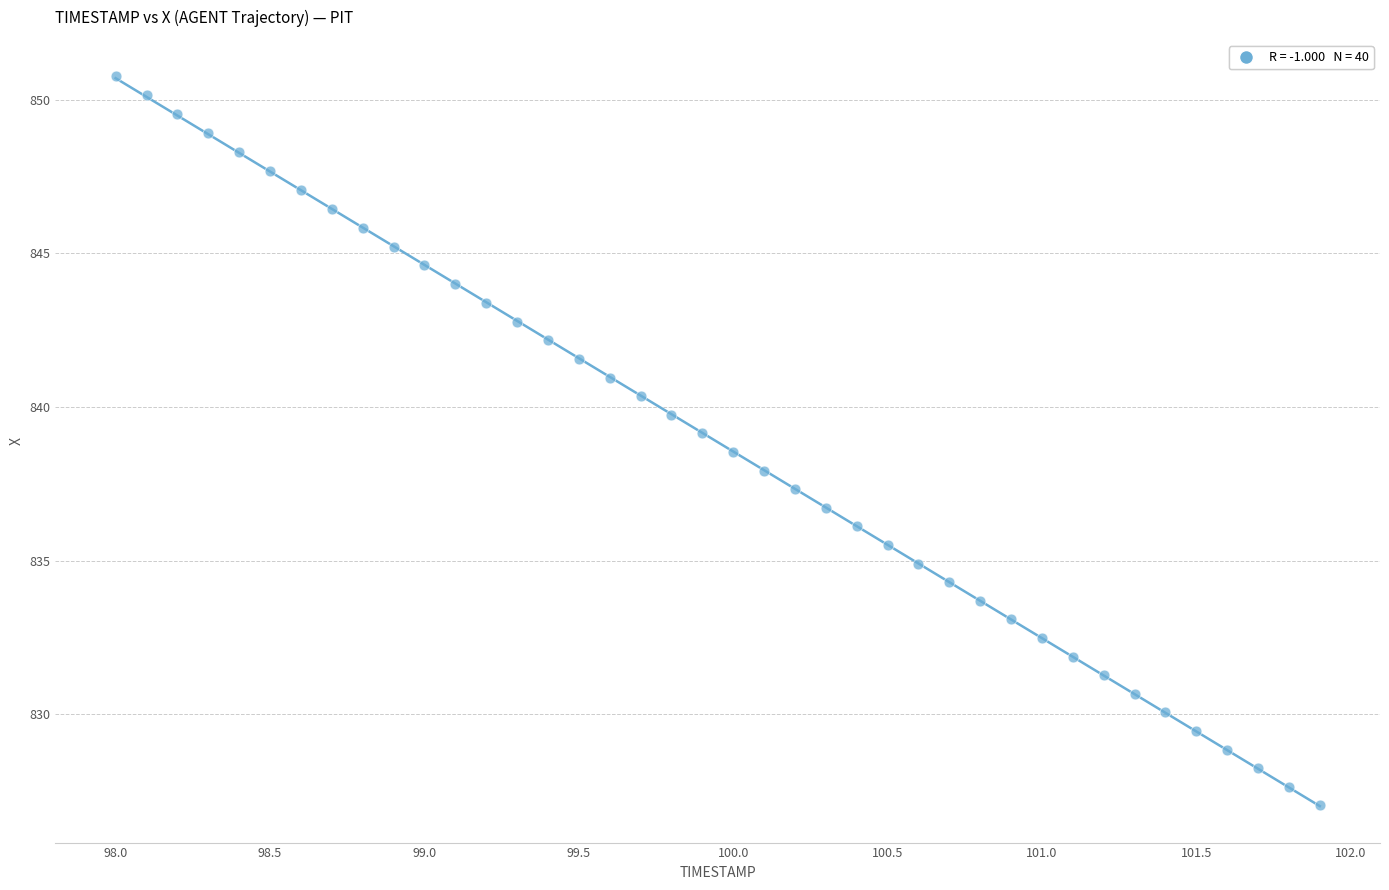

What is the range of Y values (max minus min)?

23.7